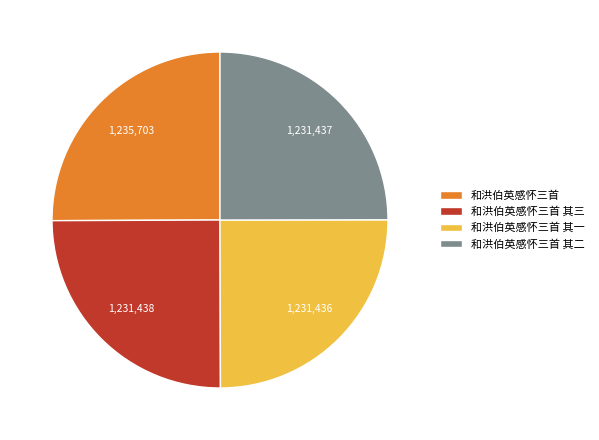

Is it true that 和洪伯英感怀三首 其二 is 19% of the pie?

False